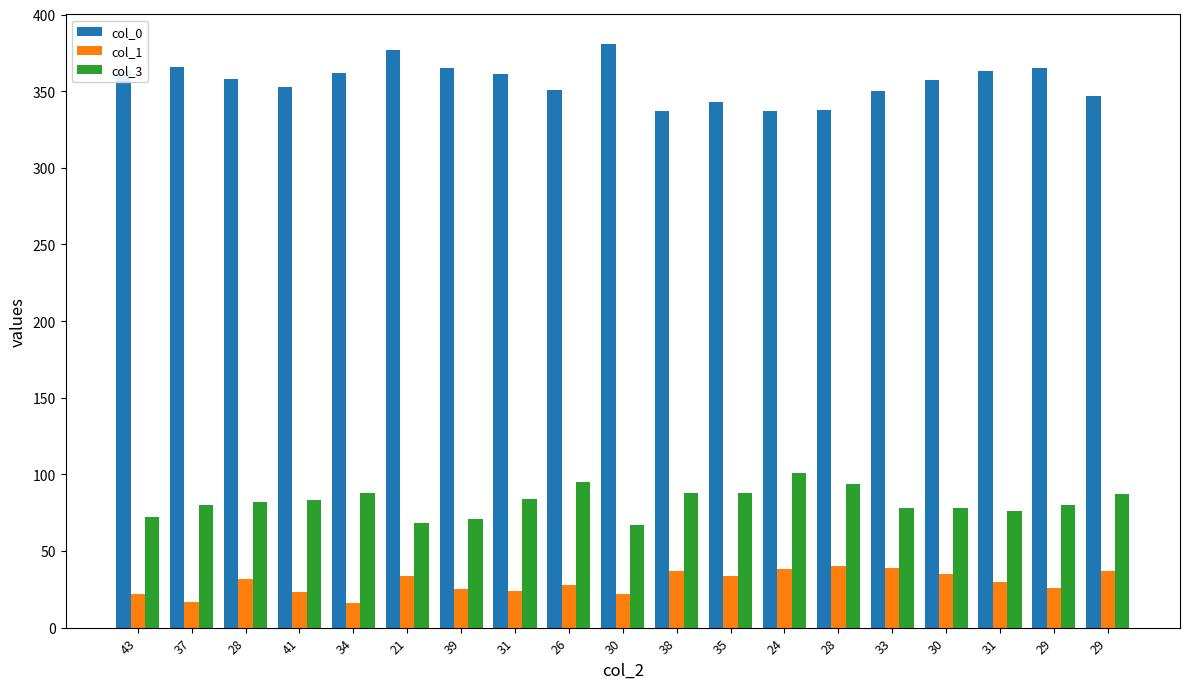

Rank the series at 39 from lowest to highest value.

col_1, col_3, col_0